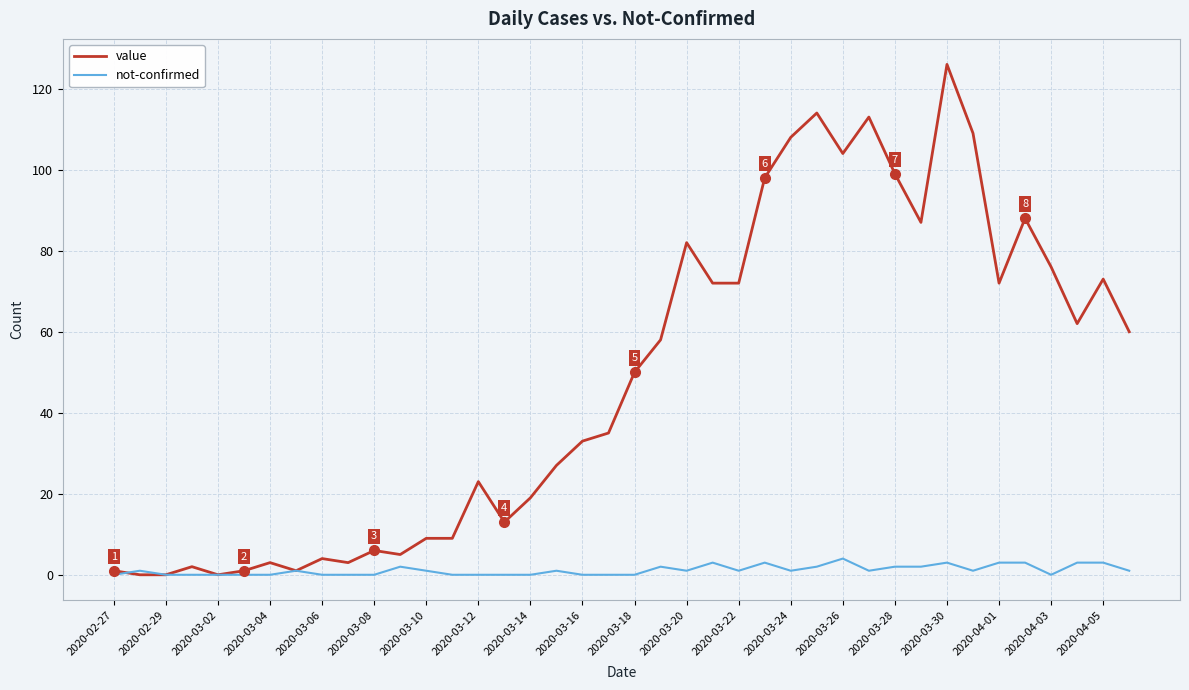

Which series has the largest range (max minus min)?

value